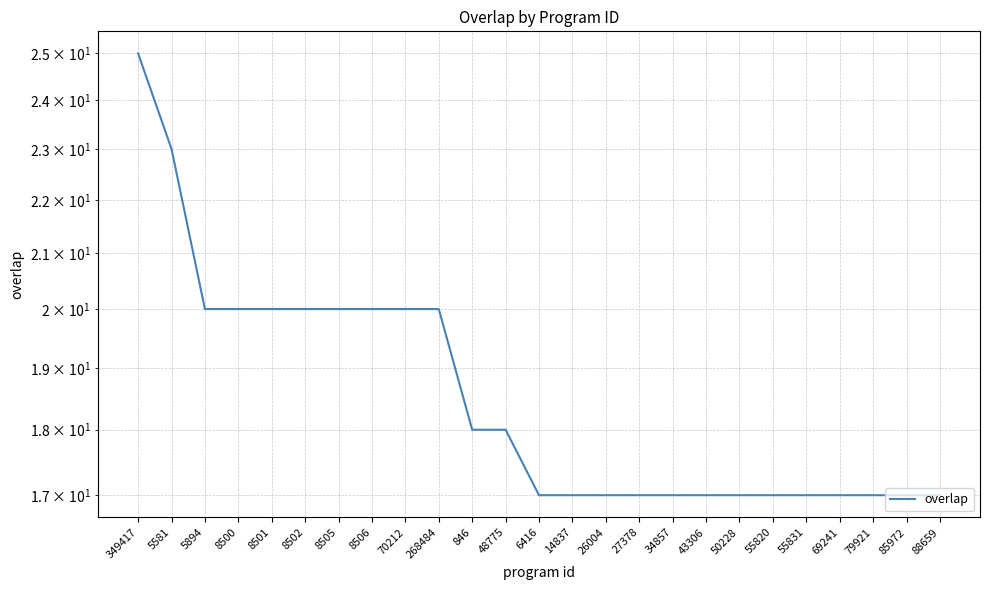

What is the smallest value displayed?

17